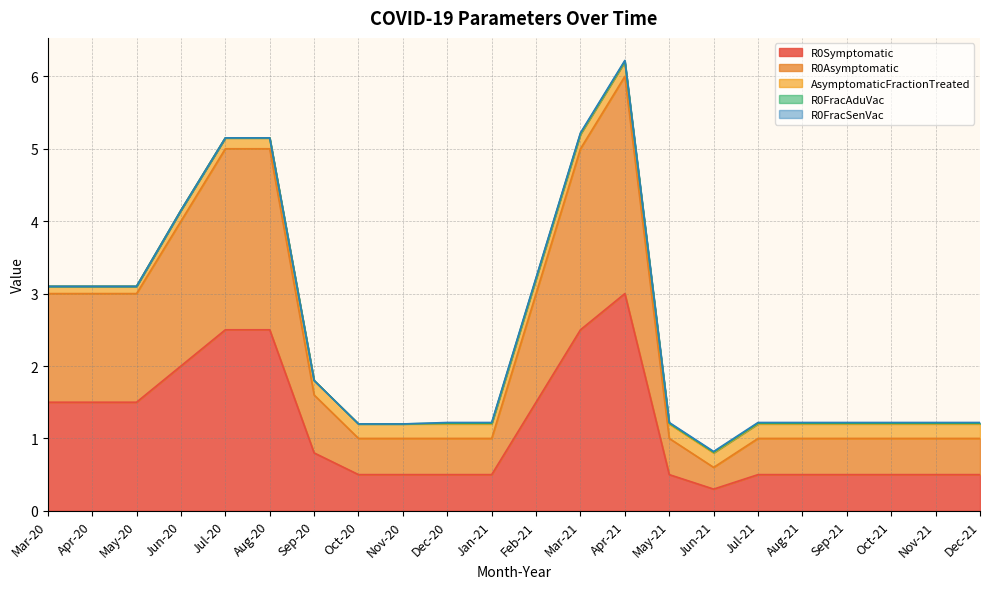

Does the chart display data point markers on the line(s)?

No